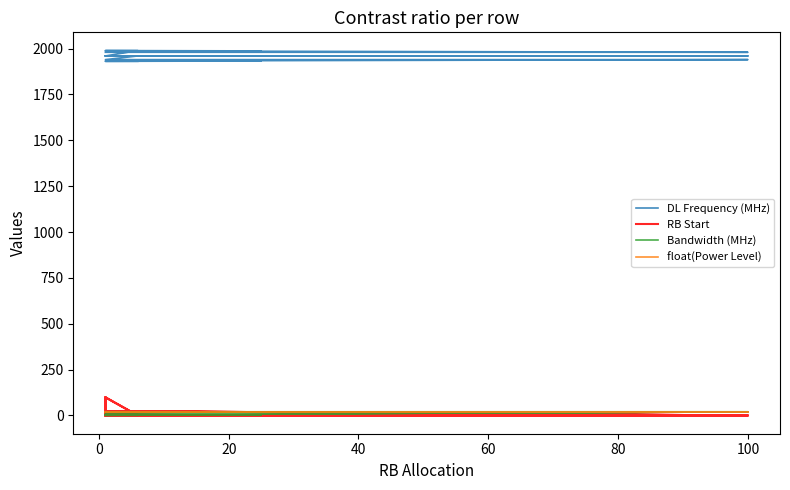

Is the value of Bandwidth (MHz) at 0 greater than the value of DL Frequency (MHz) at 80?

No